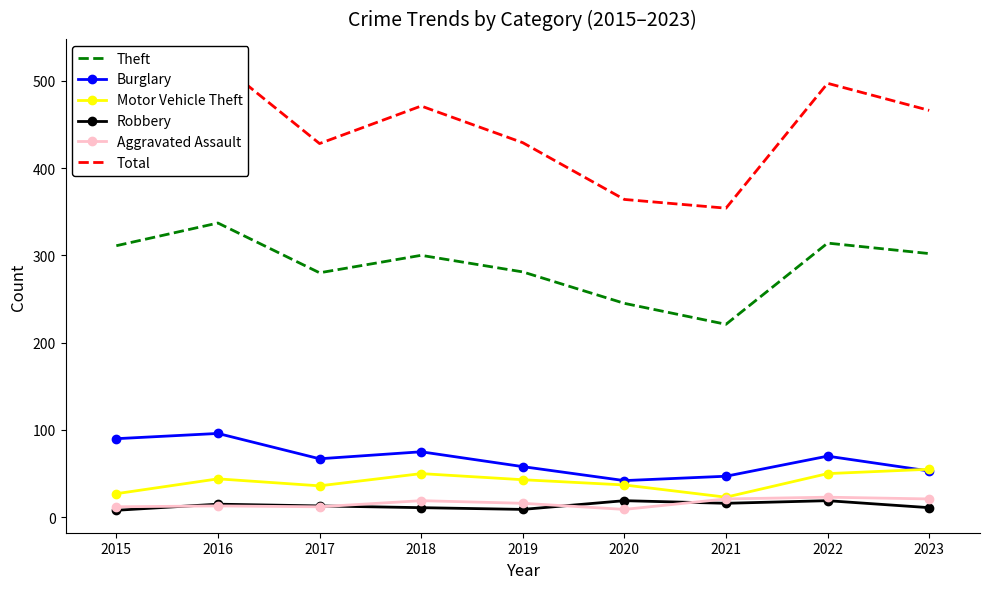

Where is the first local minimum for Total?

2017